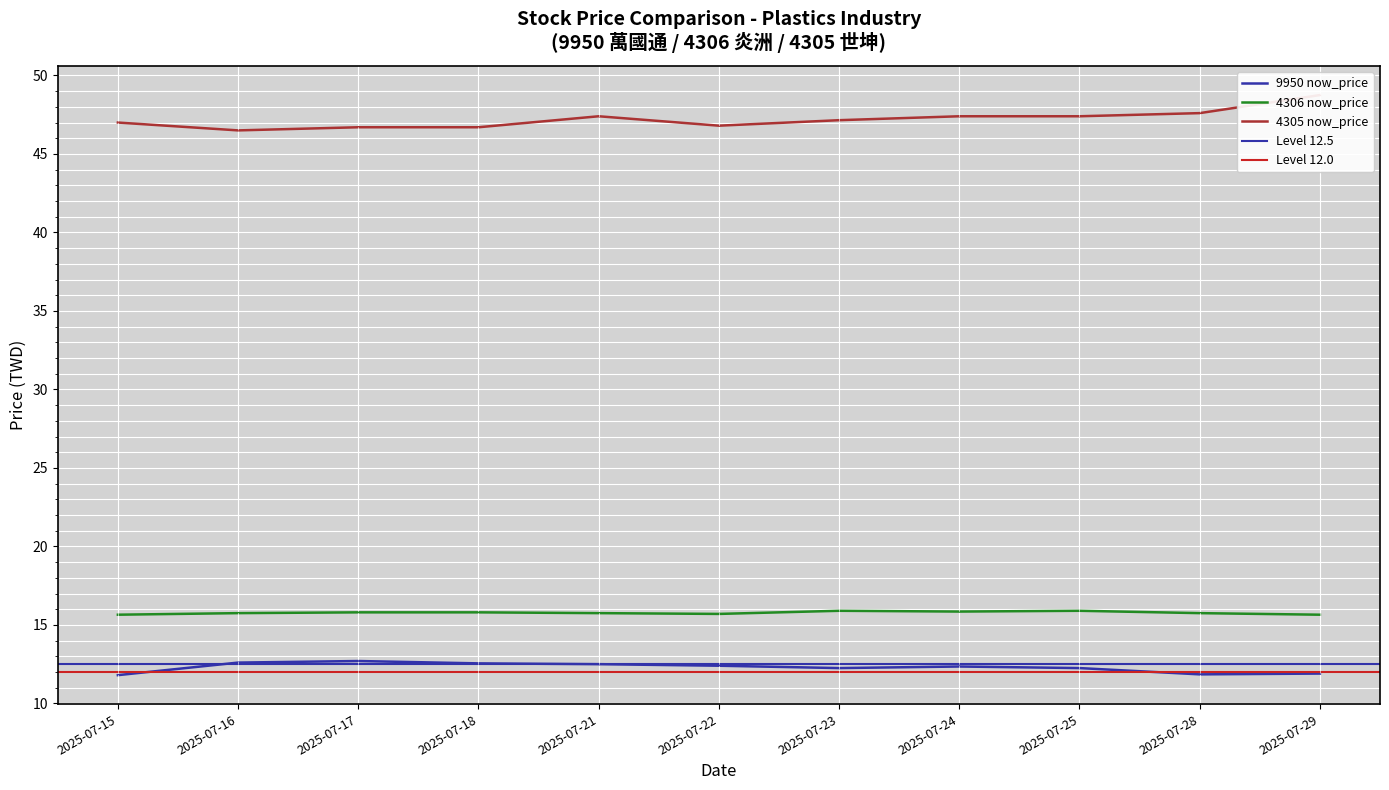

At which category does the chart reach its peak across all series?

2025-07-29